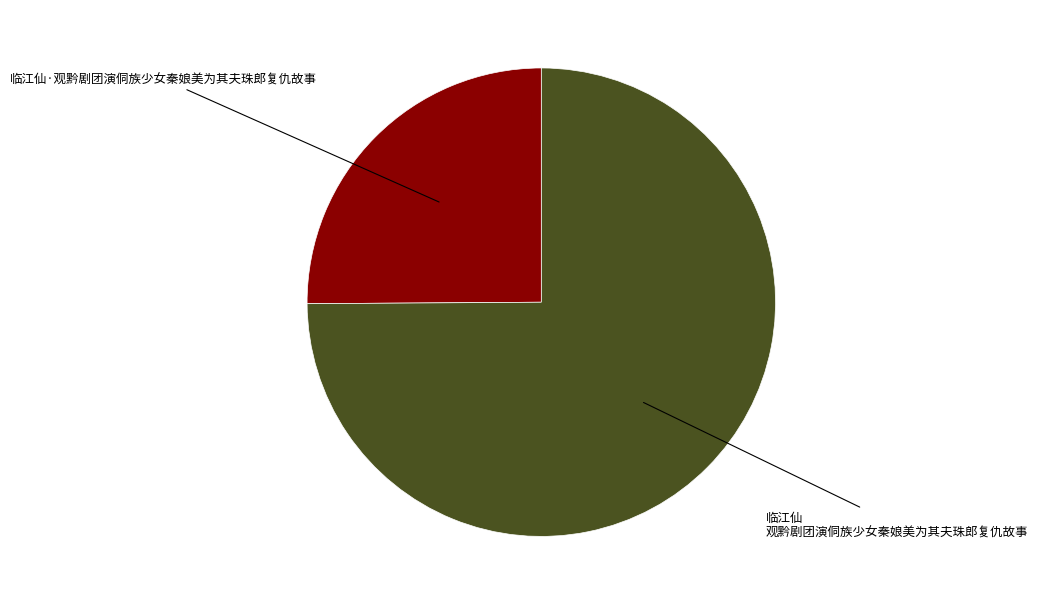

Is there a majority slice in this chart?

Yes